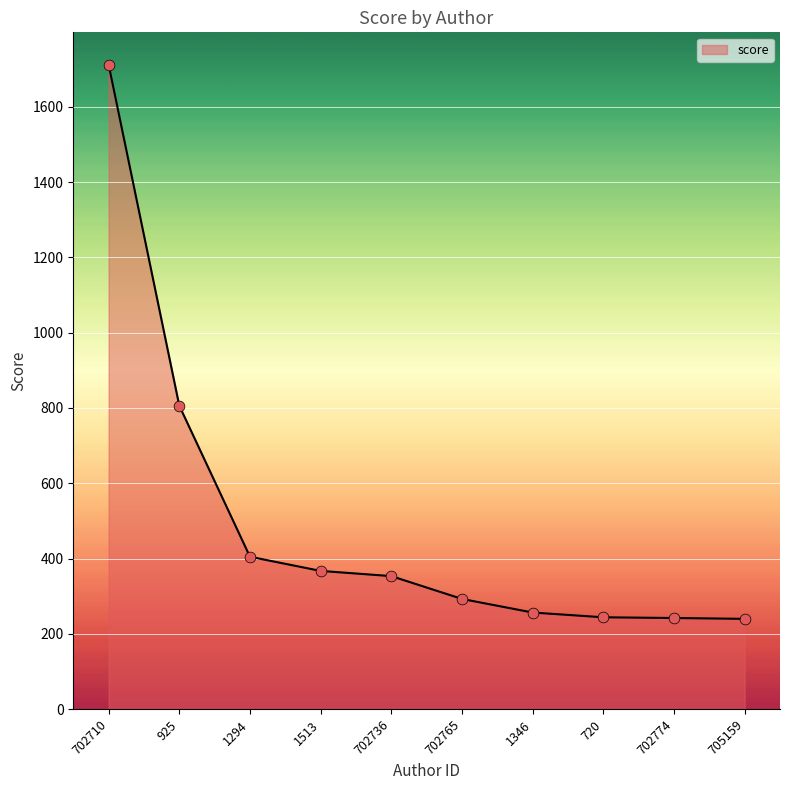

Which has a higher value, 702765 or 1294?

1294